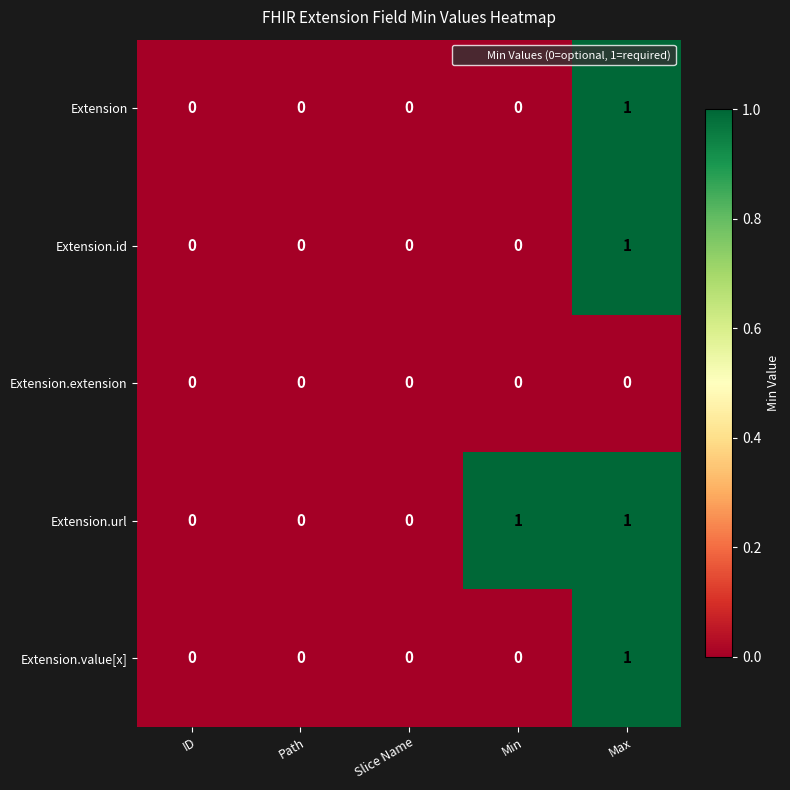

The value of Extension.value[x] at ID is 0. True or false?

True